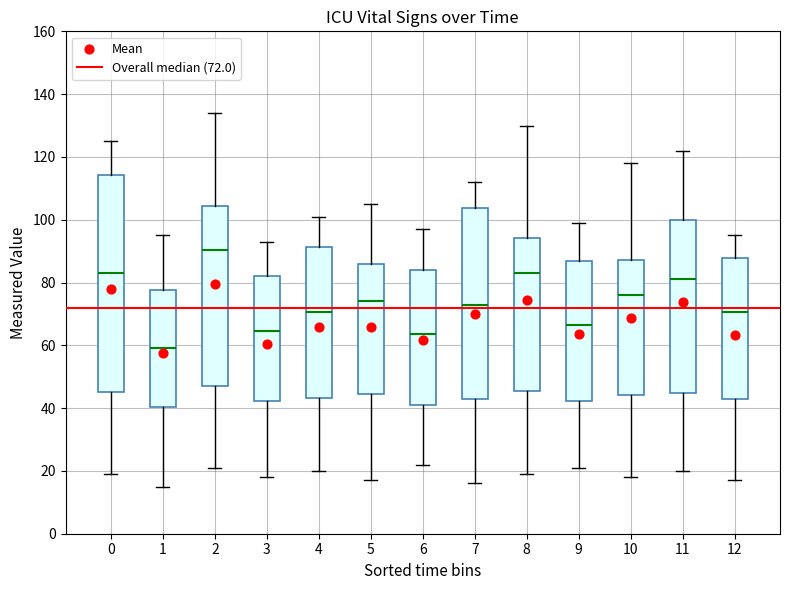

Which box is the tallest, from its lower edge to its upper edge?

0